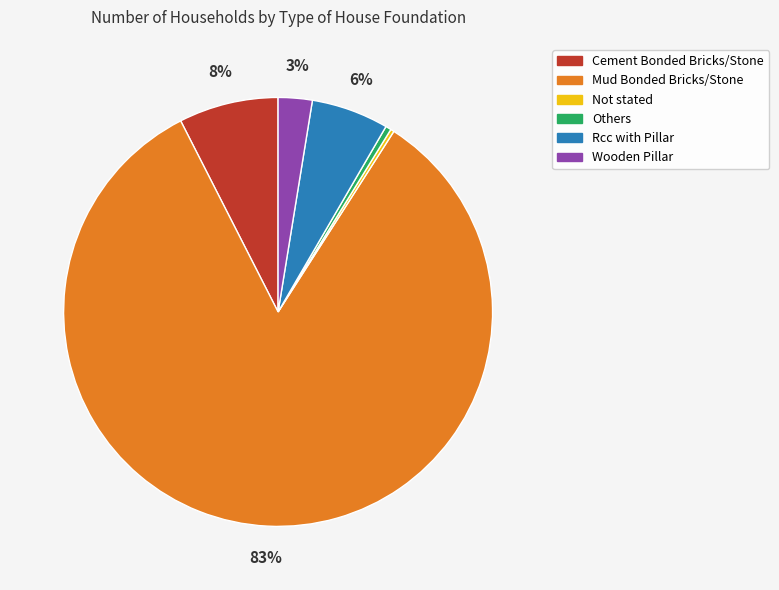

Does Wooden Pillar account for over 50% of the chart?

No